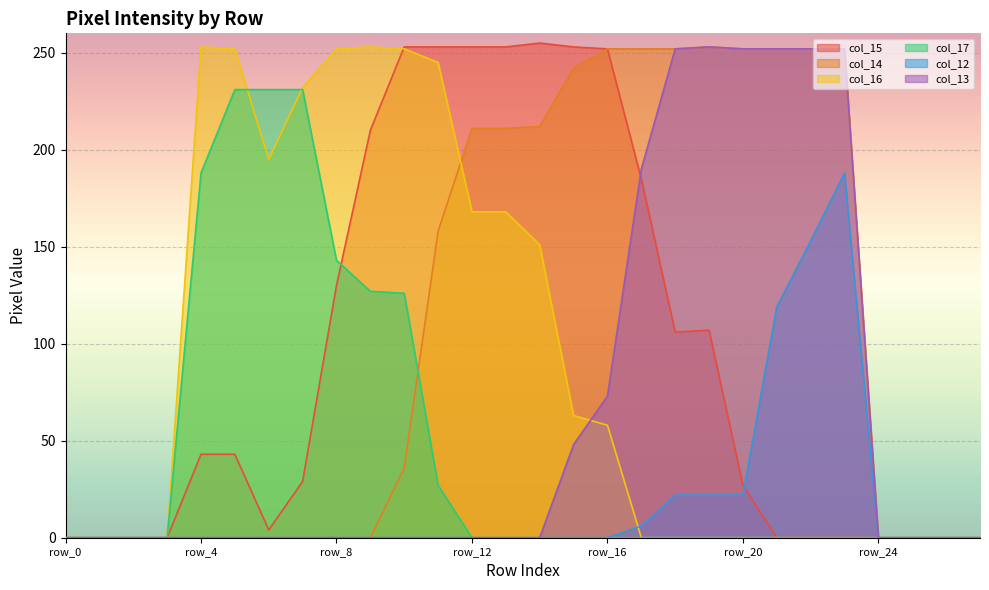

At how many categories does at least one series exceed 124?

20